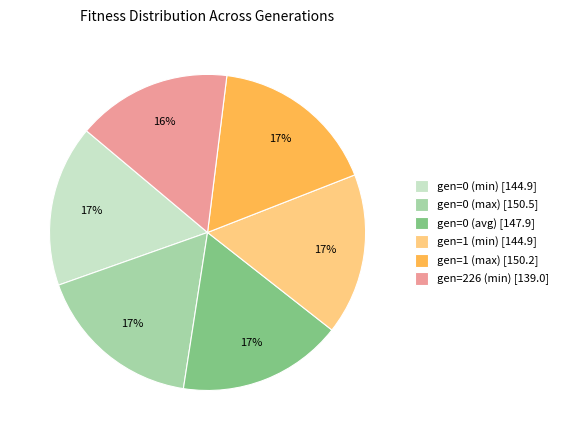

Is the sum of gen=1 (min) [144.9] and gen=0 (max) [150.5] greater than half?

No